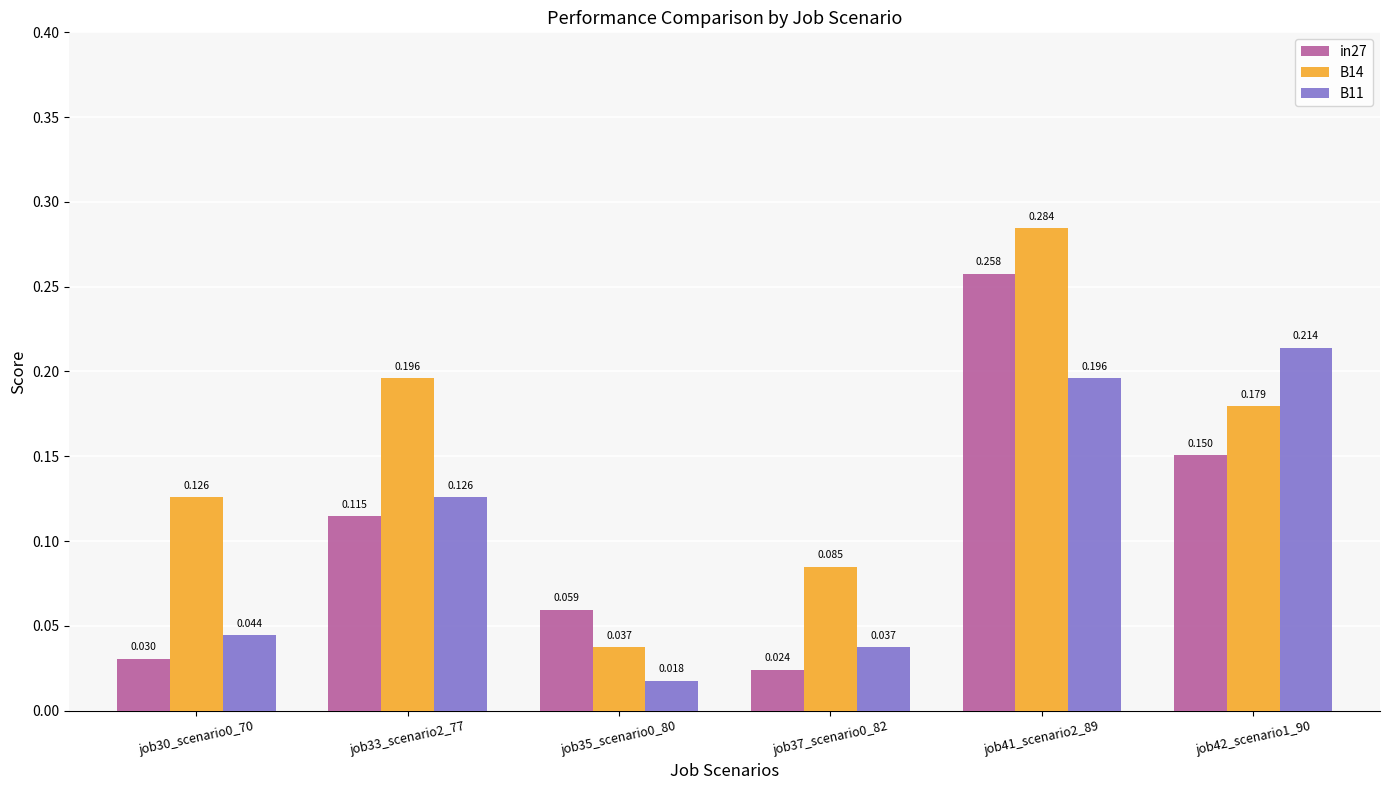

How many data points does each series have?

6